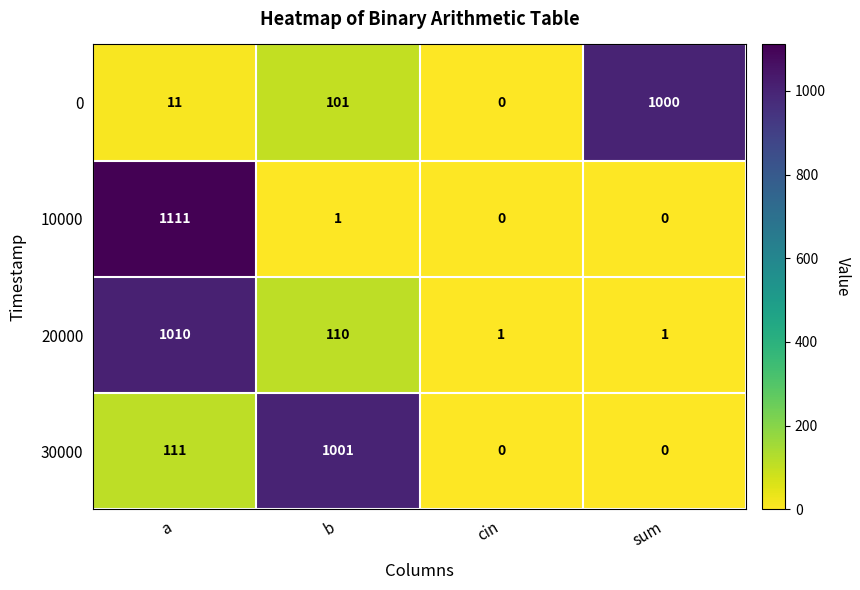

Which series has the largest range (max minus min)?

10000